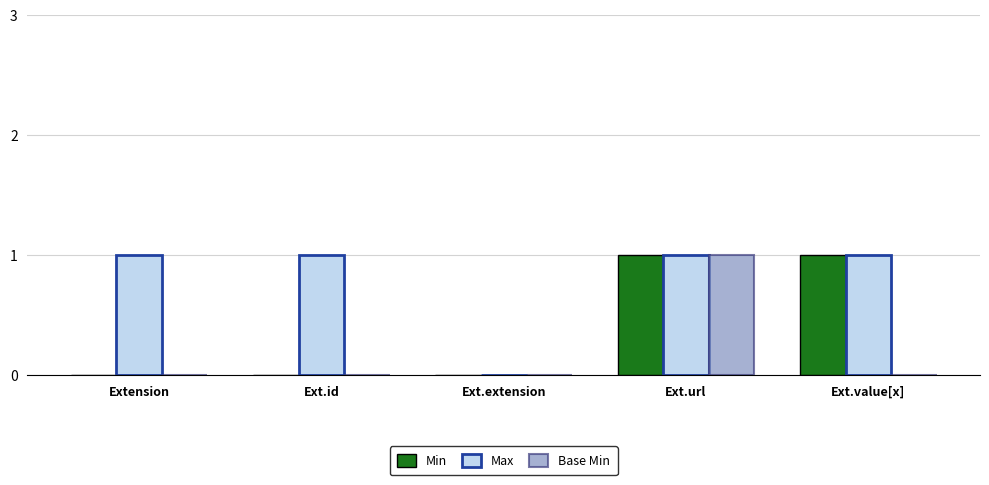

True or false: Max has a value of 0 at Ext.extension.

True